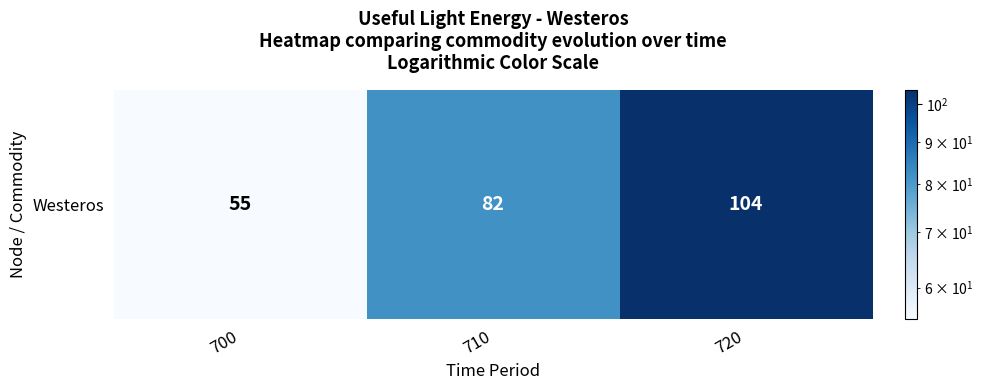

Reading left to right, extract all data points from this chart.

700=55	710=82	720=104